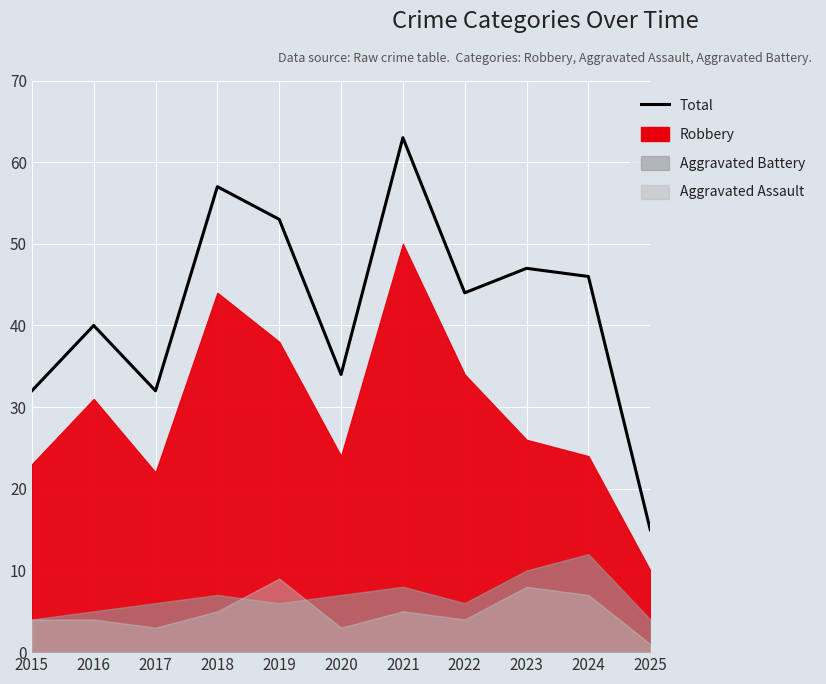

How many lines are shown in the chart?

1